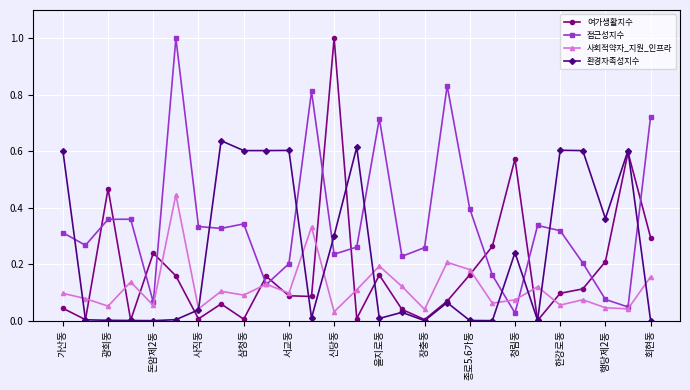

Rank the series by their average value, from highest to lowest.

접근성지수, 환경자족성지수, 여가생활지수, 사회적약자_지원_인프라